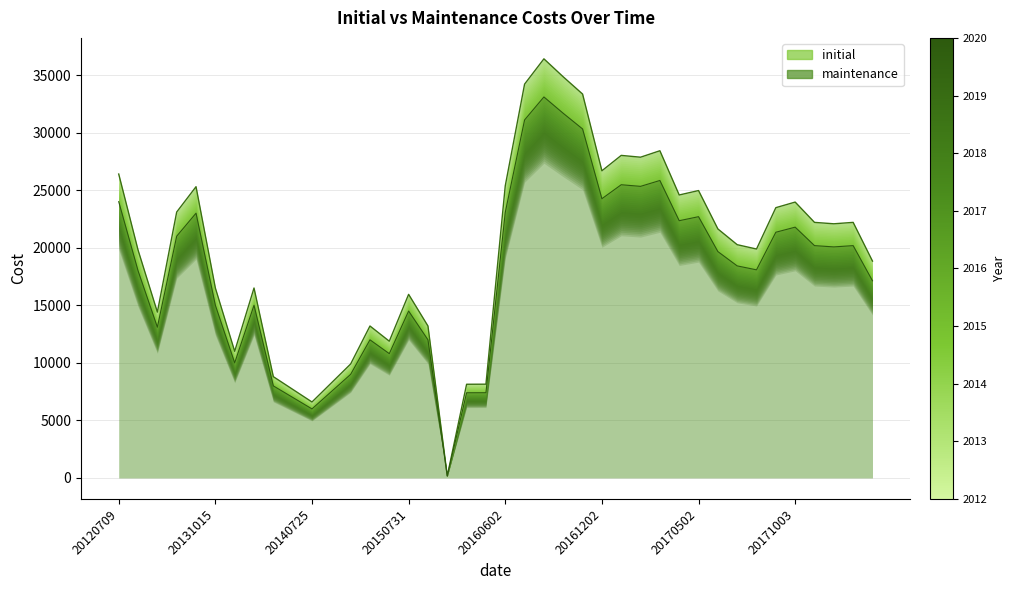

How many interior local peaks does the maintenance series have?

10